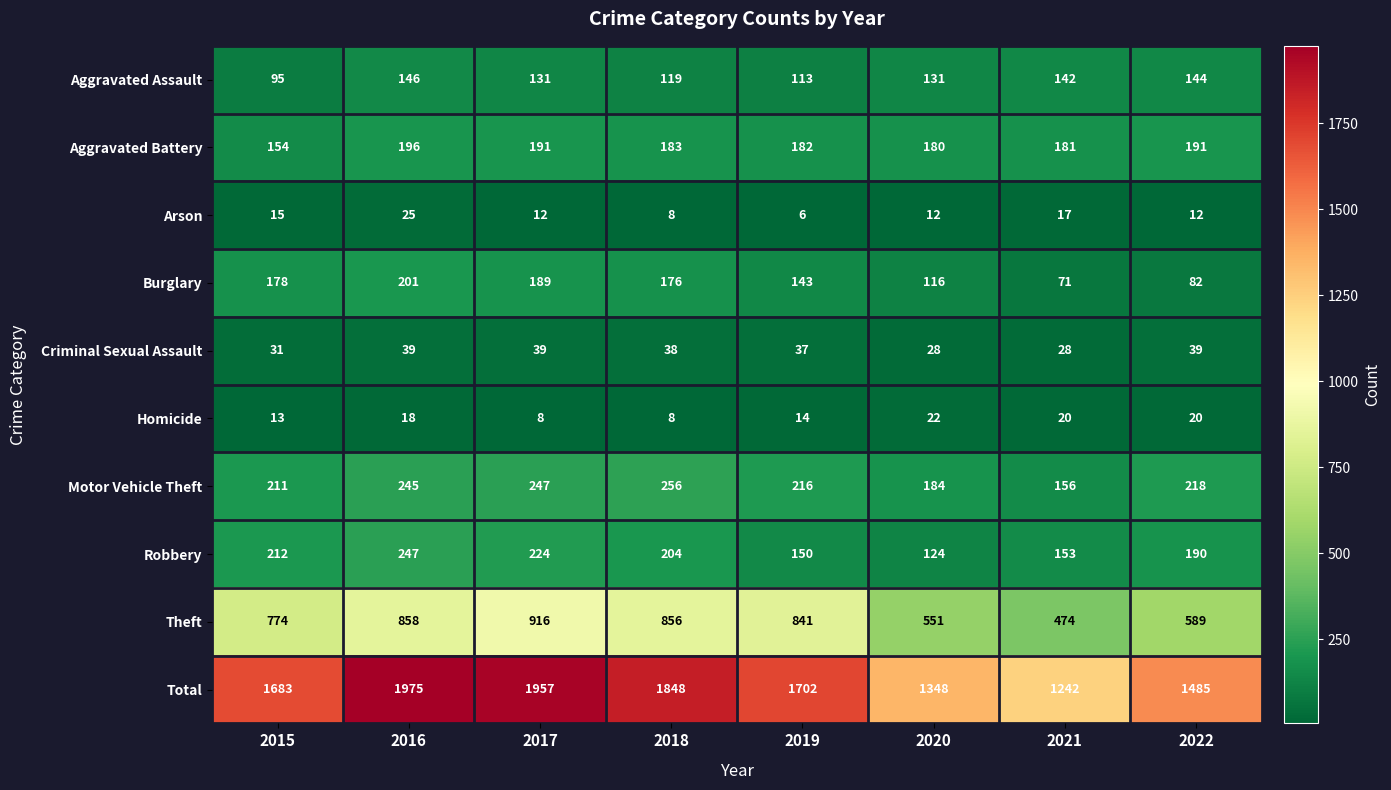

What is the spread (max minus min) of values at 2020?

1336